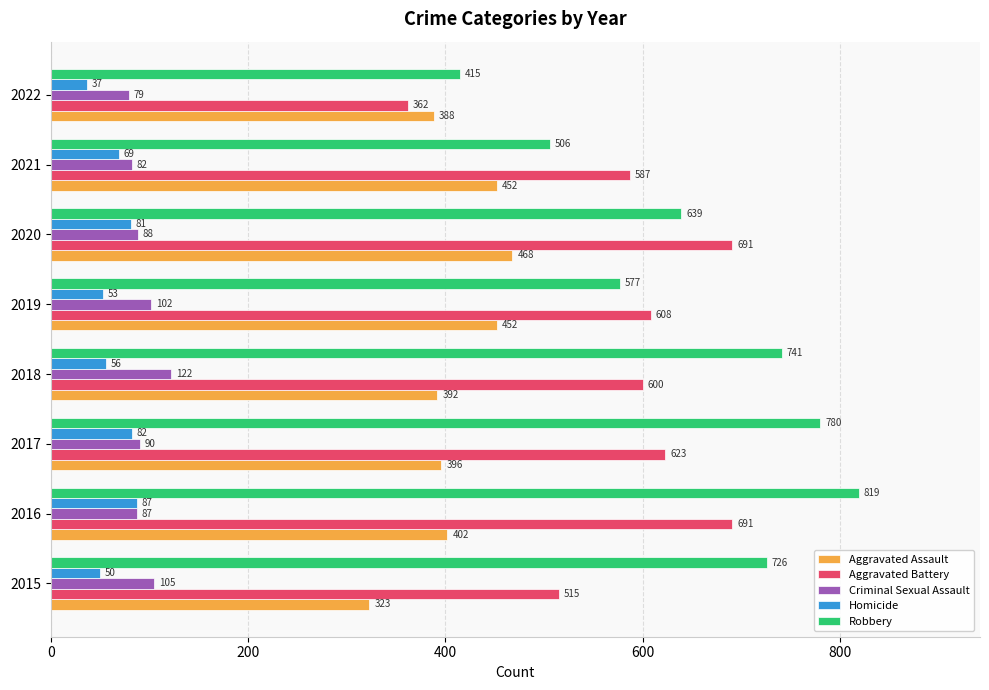

List the series in order of their peak value, highest first.

Robbery, Aggravated Battery, Aggravated Assault, Criminal Sexual Assault, Homicide